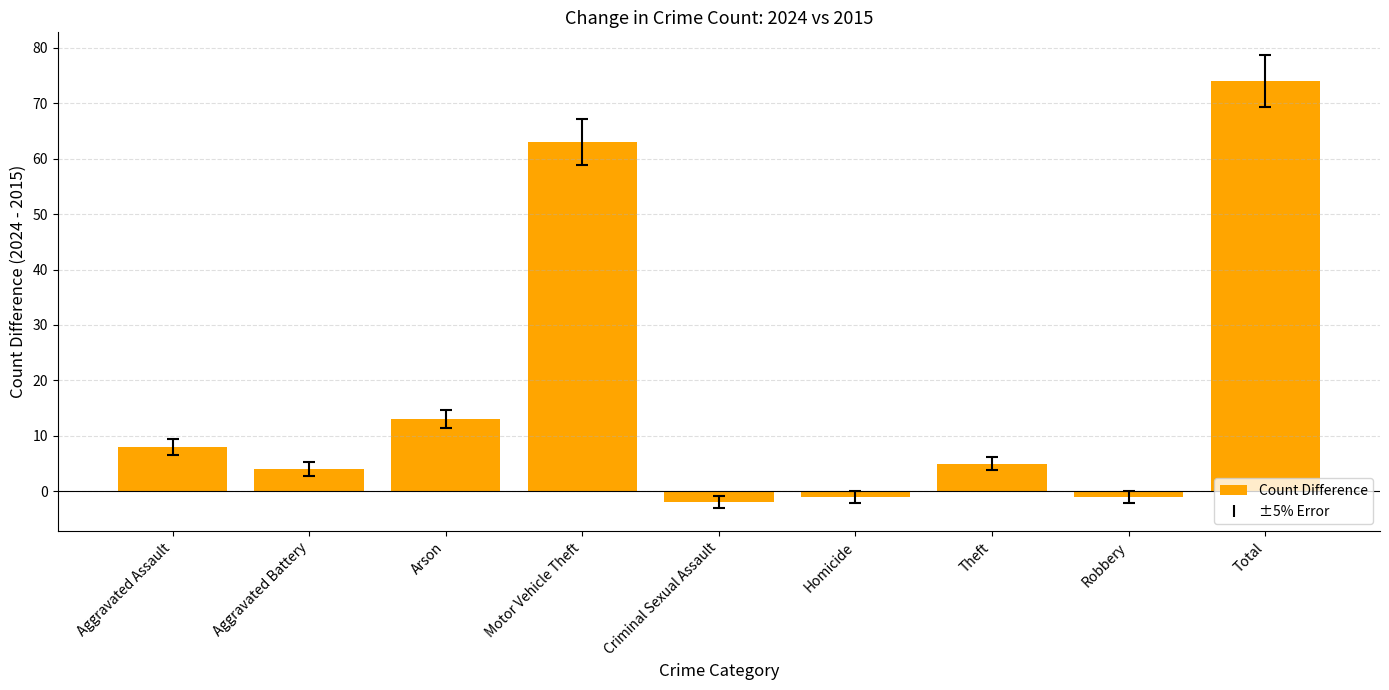

How many values are above zero?

6